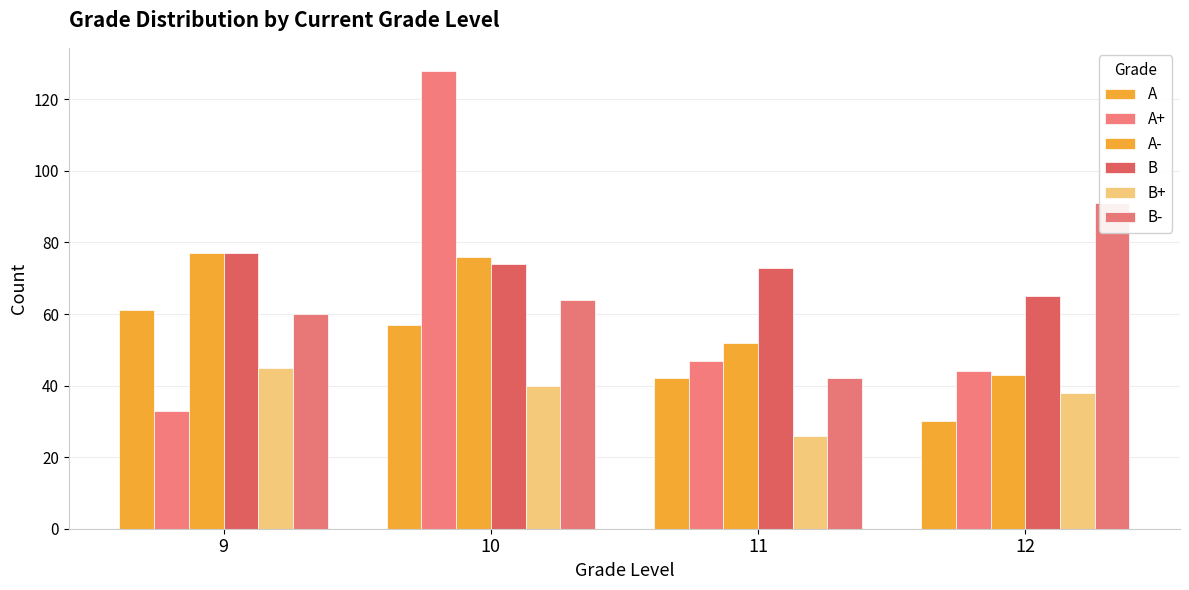

List the labels in order of B value, largest first.

9, 10, 11, 12